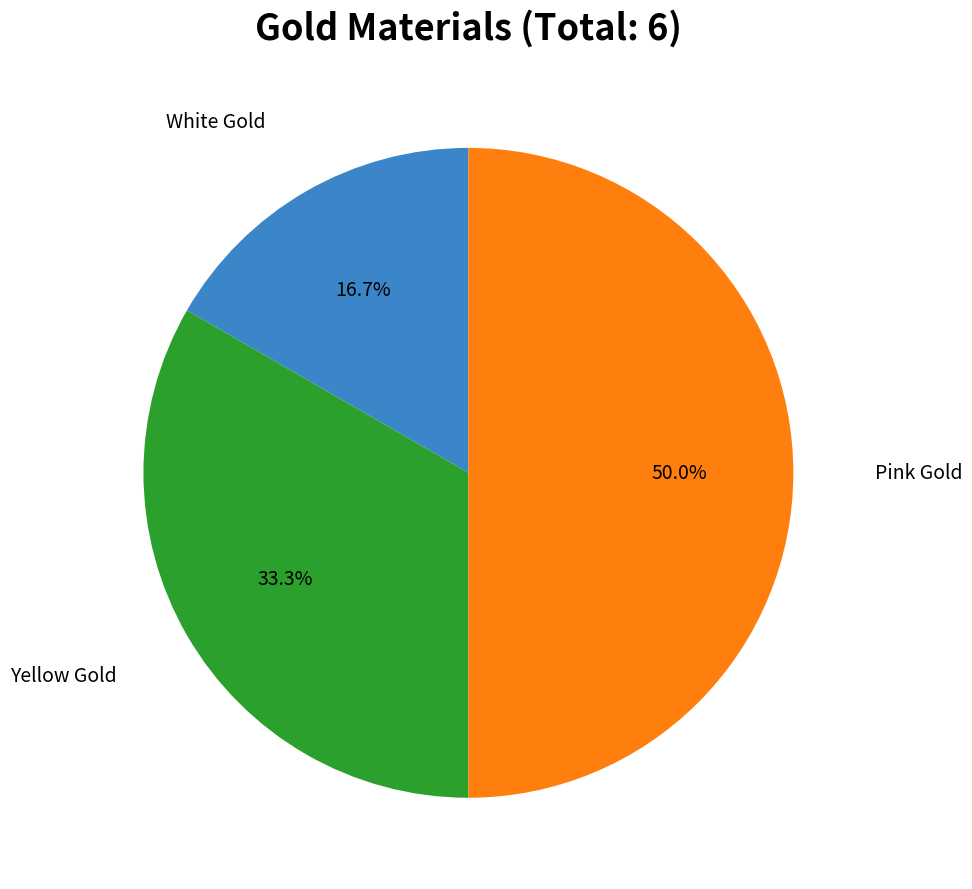

Combined, what portion of the pie is White Gold and Pink Gold?

66.7%